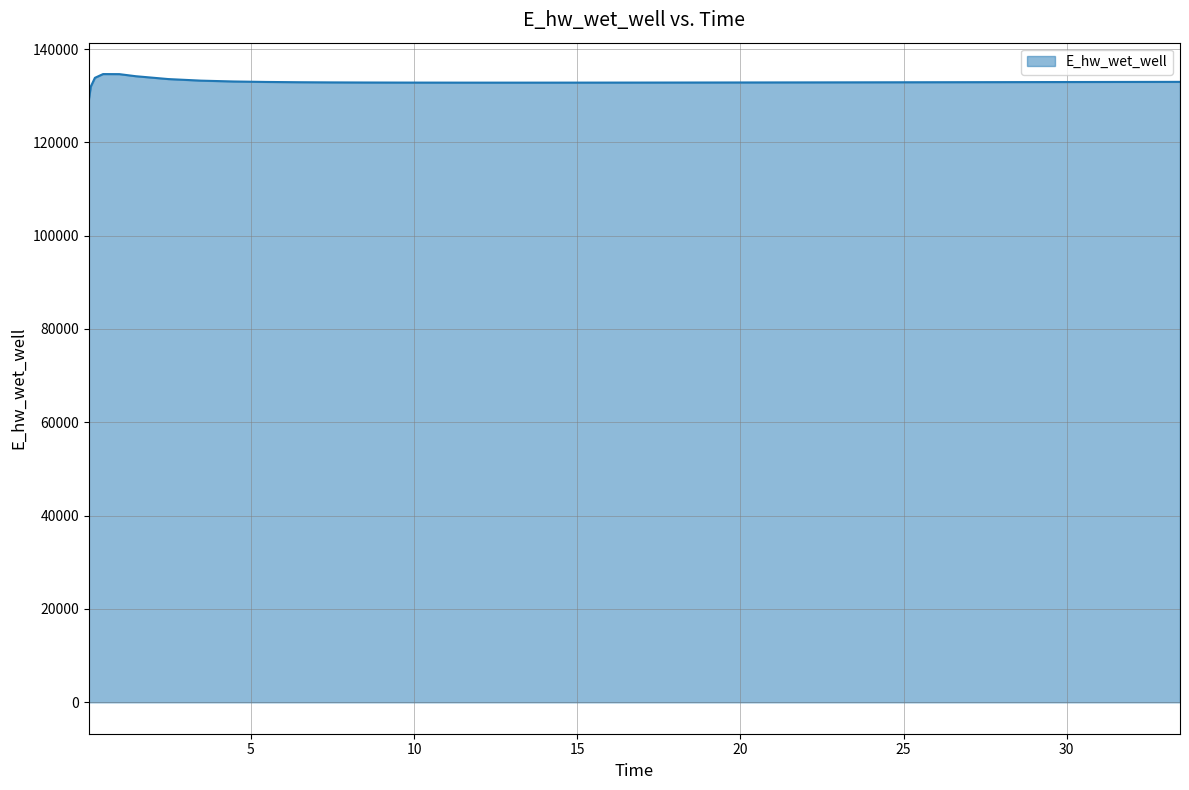

What is the minimum value shown in the chart?

129070.3